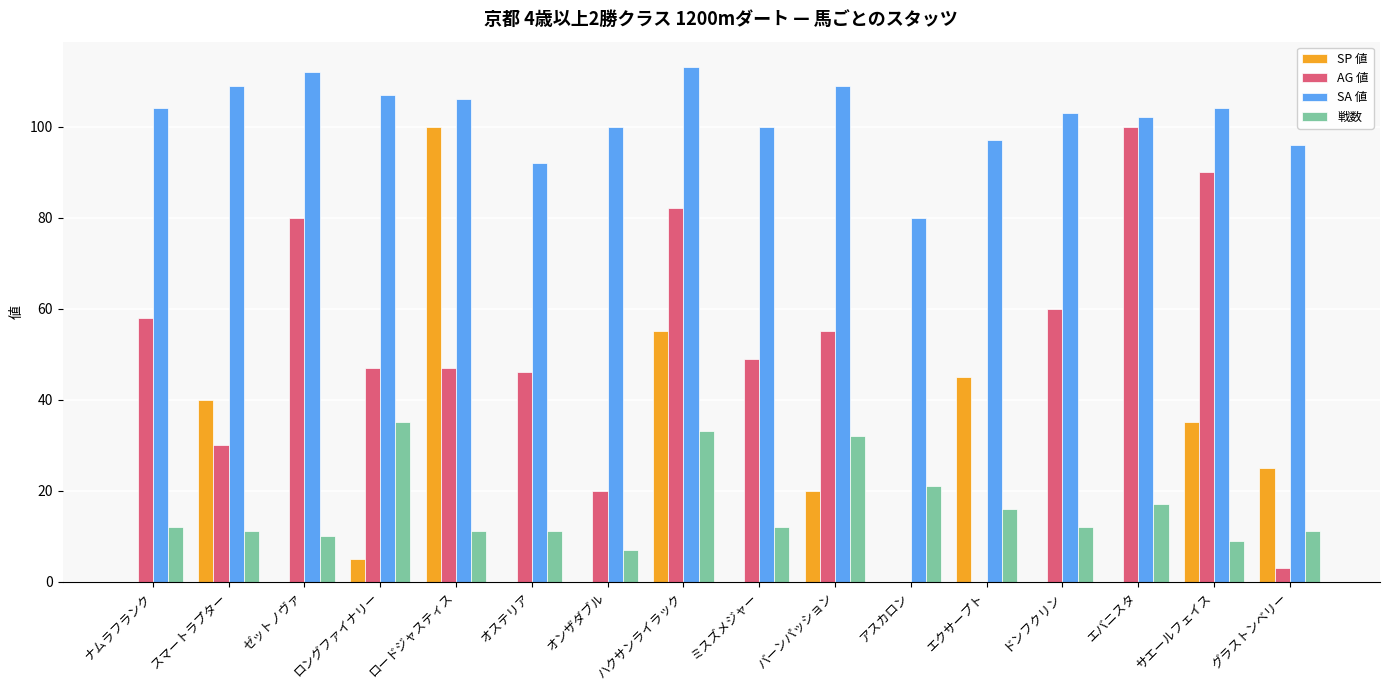

At which category is the sum across all series the highest?

ハクサンライラック